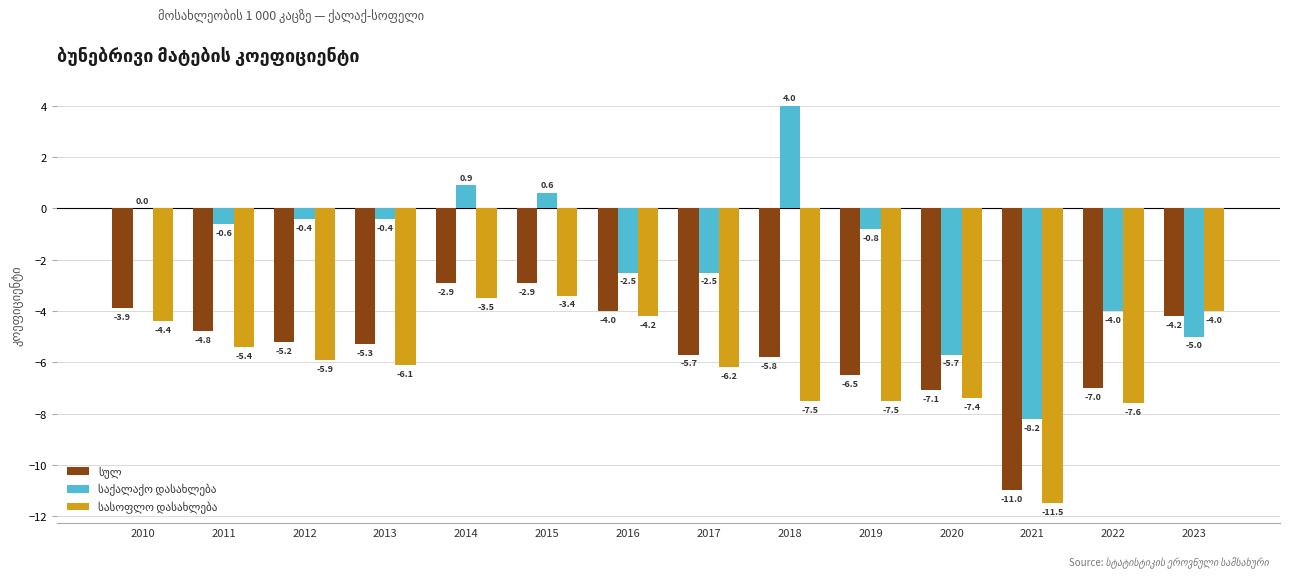

What is the maximum value shown in the chart?

4.0